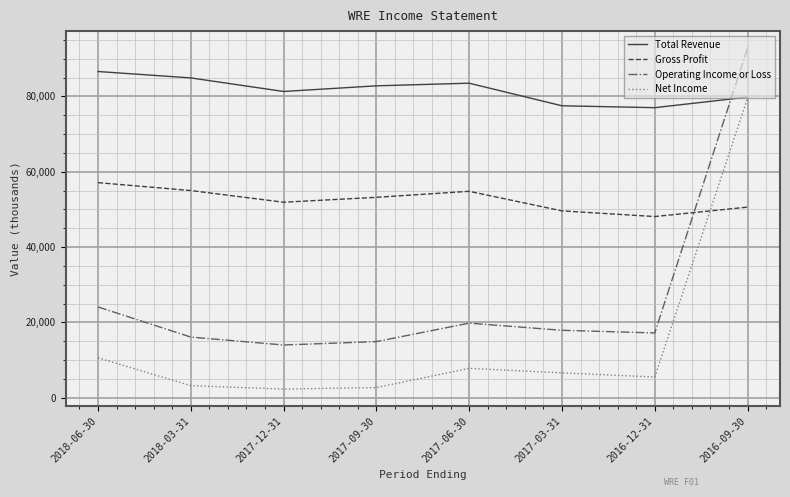

At which category is the sum across all series the highest?

2016-09-30